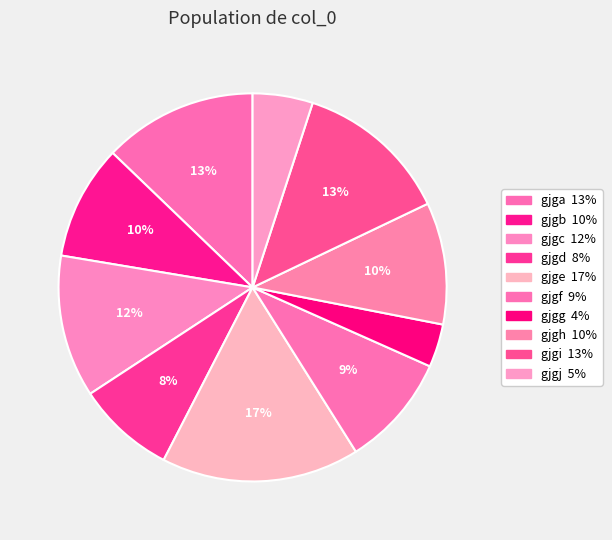

What is the total percentage of gjge and gjgj?

21.5%